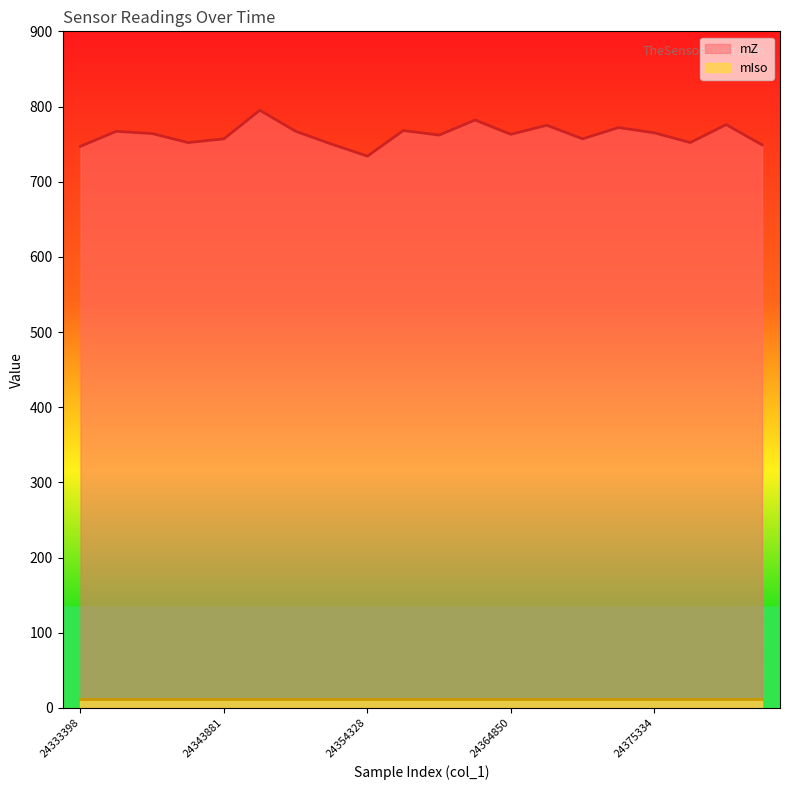

List the labels in order of value, largest first.

24346500, 24362194, 24380576, 24367472, 24372714, 24357012, 24336019, 24349124, 24375334, 24338638, 24364850, 24359607, 24343881, 24370056, 24341262, 24377917, 24351746, 24383198, 24333398, 24354328